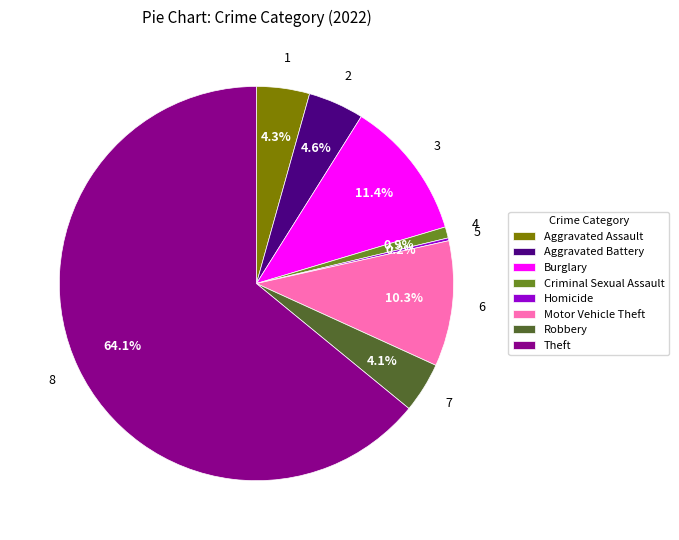

What percentage do Robbery and Criminal Sexual Assault together represent?

5.0%